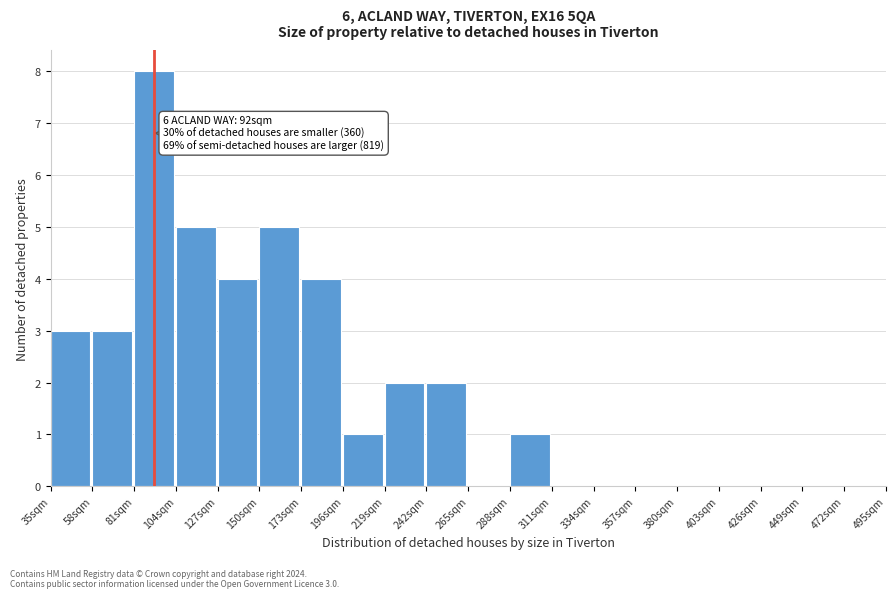

Which range on the x-axis has the tallest bar?

81 to 104